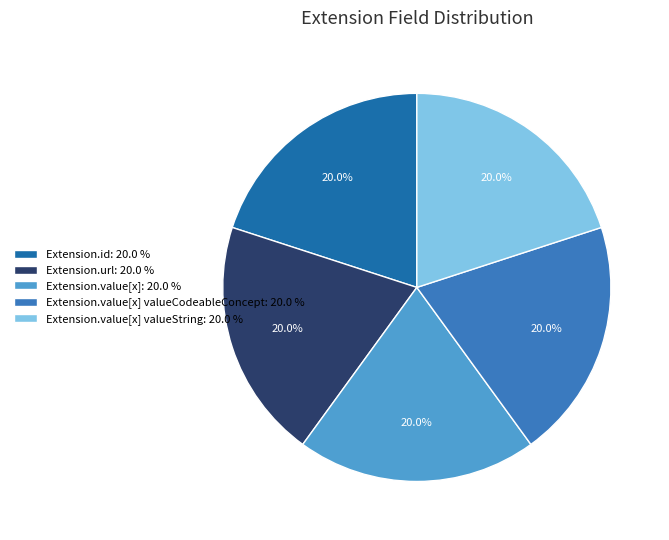

Is there a majority slice in this chart?

No